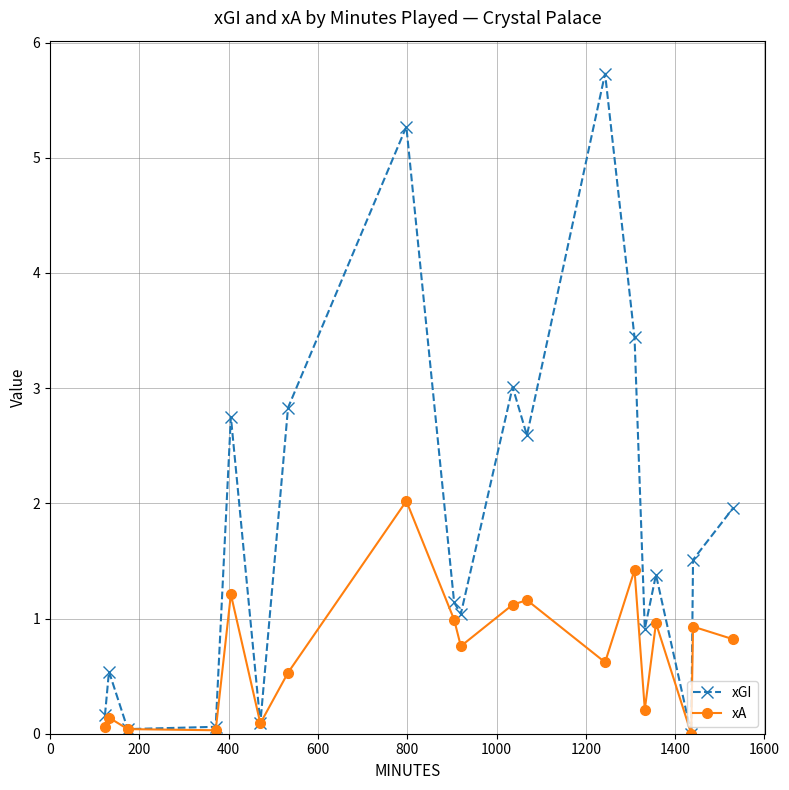

In xA, how many points are lower than both neighbors (excluding endpoints)?

6